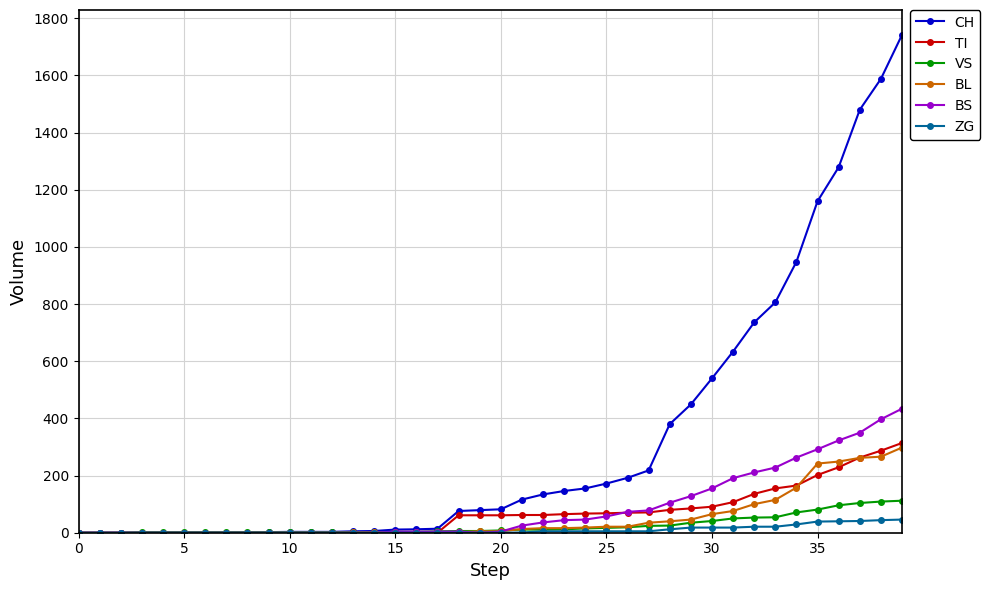

How many categories are shown in the chart?

40